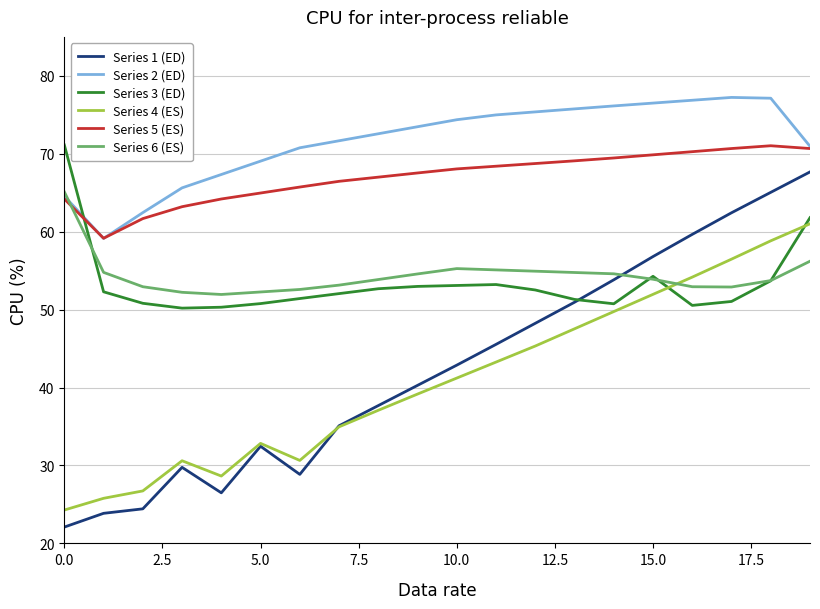

What is the minimum value shown in the chart?

22.1